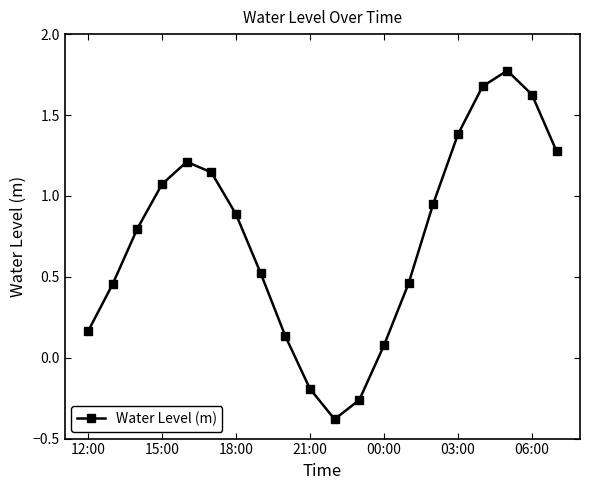

What is the minimum value shown in the chart?

-0.4